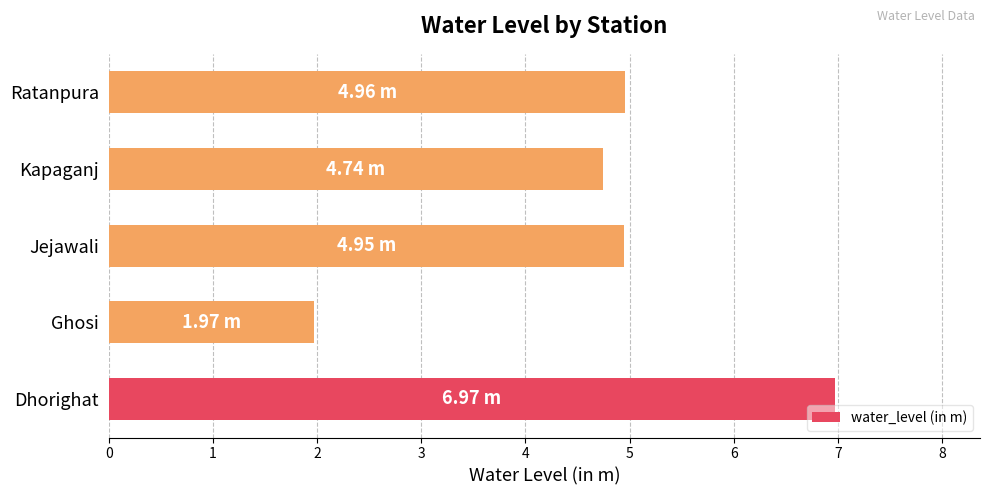

What is the change in value from Ghosi to Jejawali?

+3.0